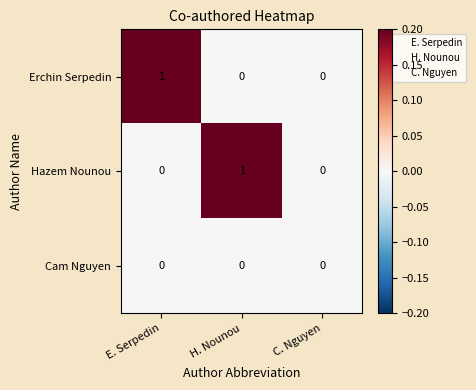

What is the difference between the highest and lowest values at E. Serpedin?

1